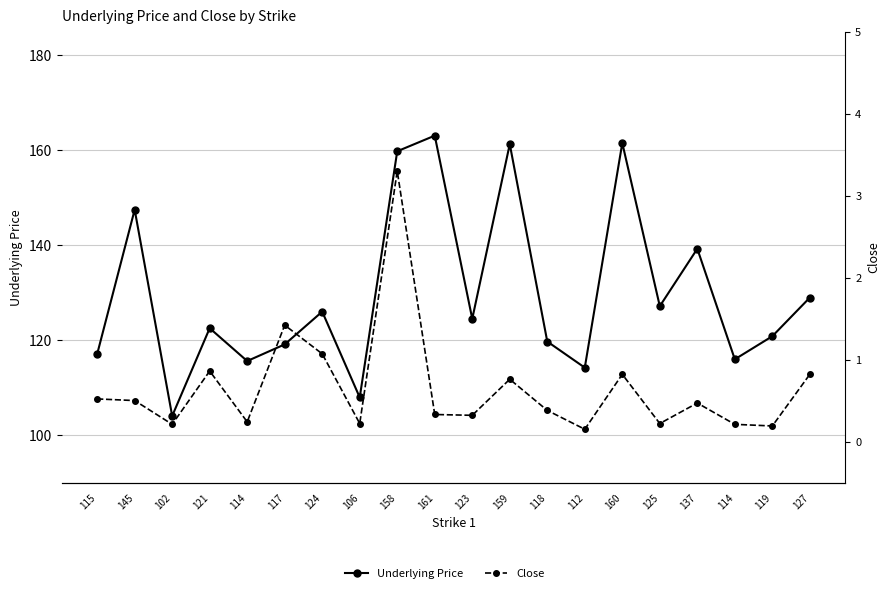

How many lines are shown in the chart?

2